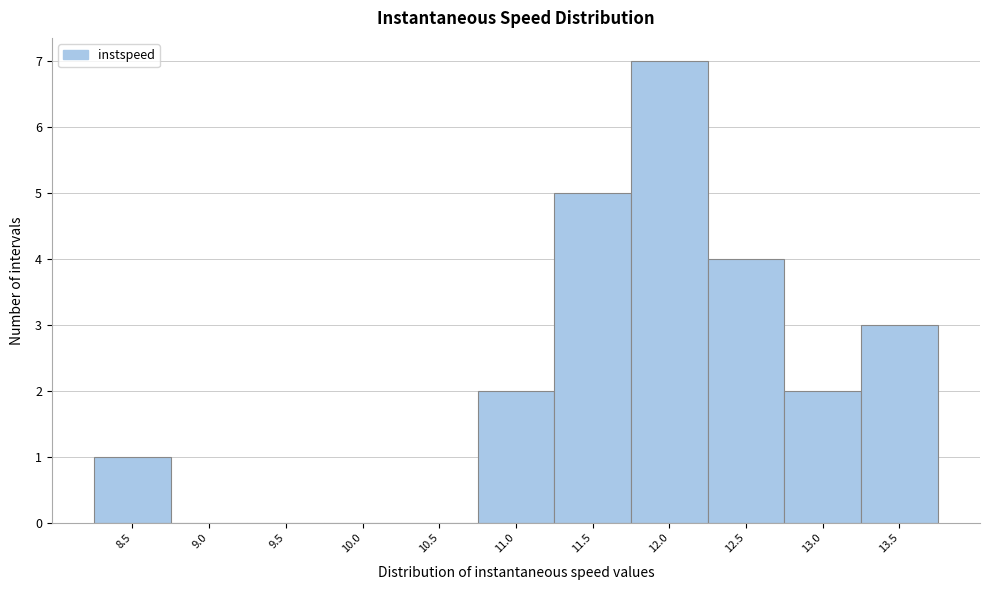

Reading left to right, what are all the values shown in this chart?

8.5=1	9.0=0	9.5=0	10.0=0	10.5=0	11.0=2	11.5=5	12.0=7	12.5=4	13.0=2	13.5=3